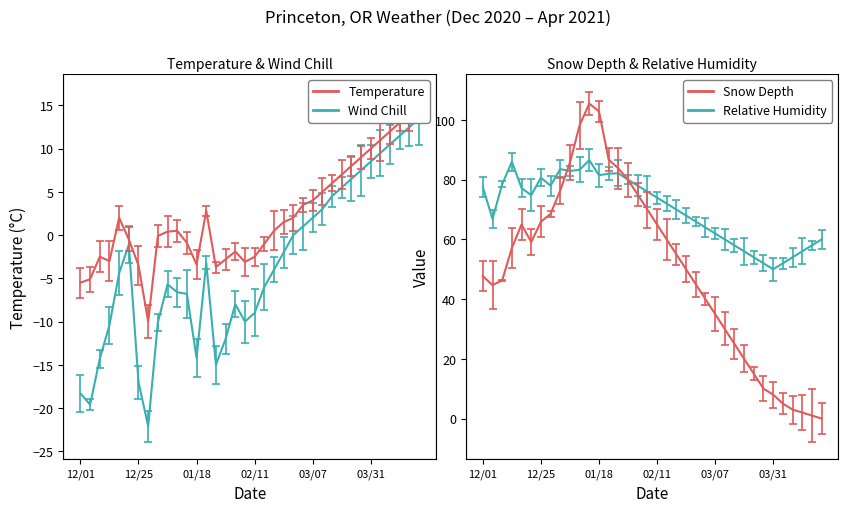

What is the minimum value shown in the chart?

-22.1